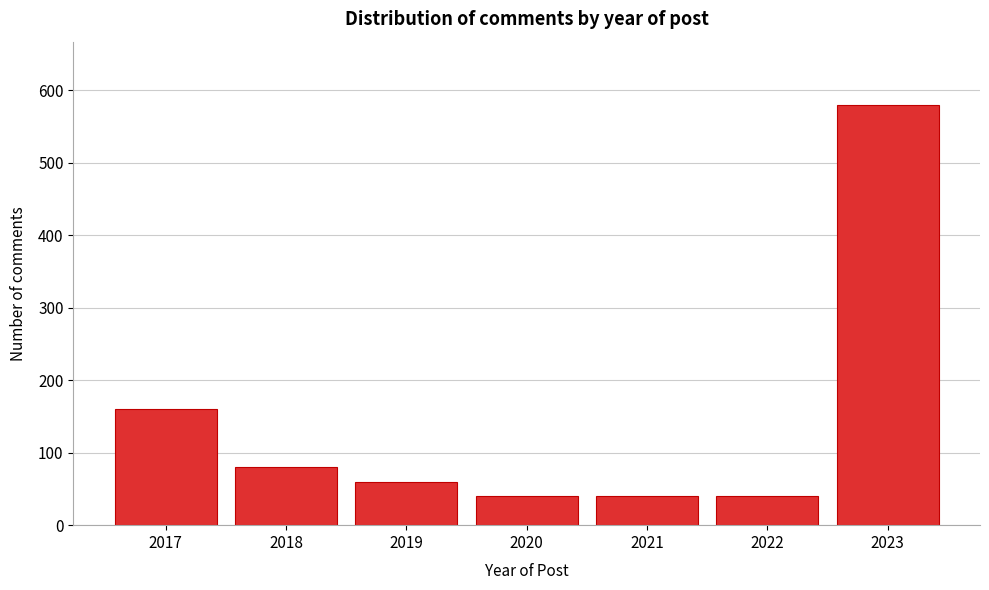

Reading left to right, extract all data points from this chart.

2017=160	2018=80	2019=60	2020=40	2021=40	2022=40	2023=580